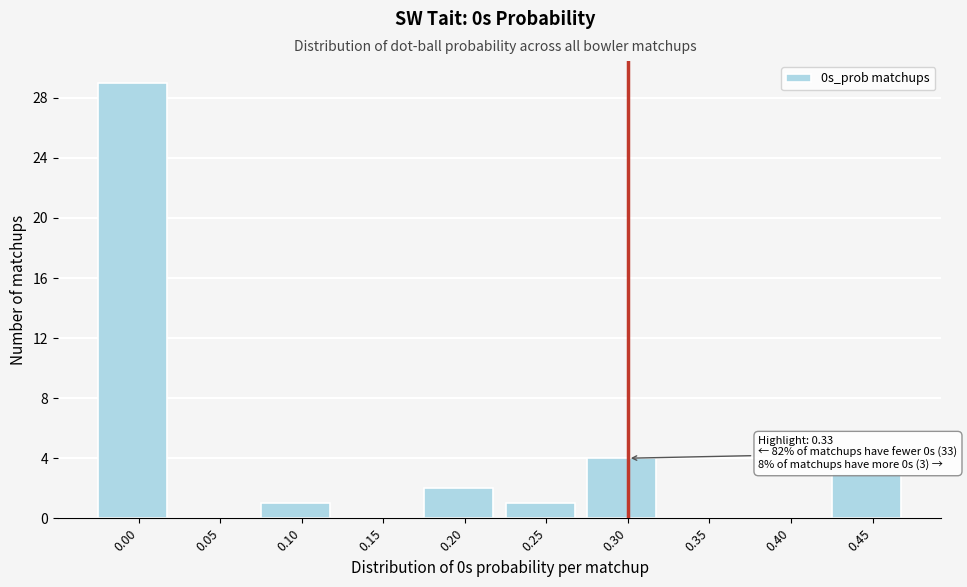

Reading right to left, what are all the values shown in this chart?

0.45=3	0.40=0	0.35=0	0.30=4	0.25=1	0.20=2	0.15=0	0.10=1	0.05=0	0.00=29